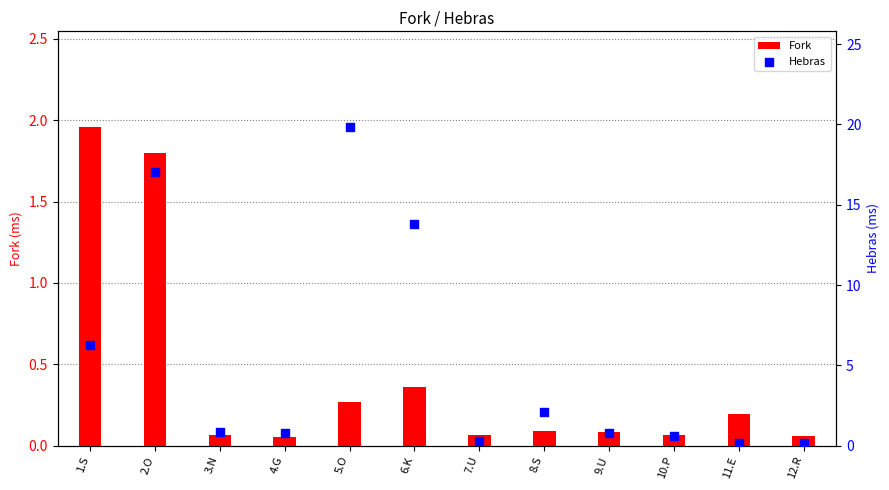

Which series reaches the maximum Y coordinate?

Hebras